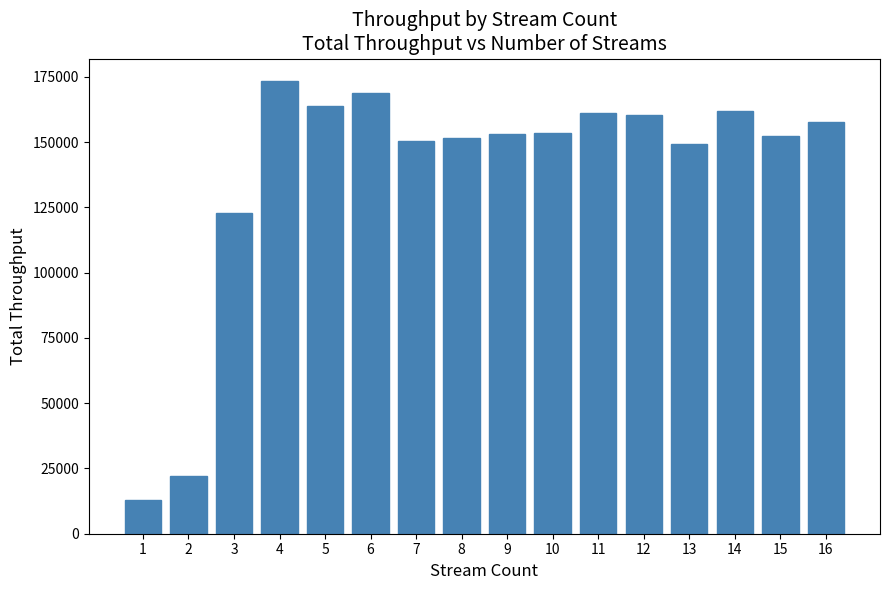

What is the greatest value displayed?

173356.0